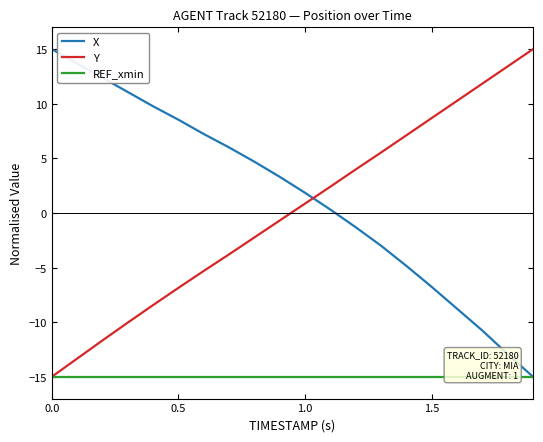

True or false: Y has a value of -8.0 at 0.0.

False